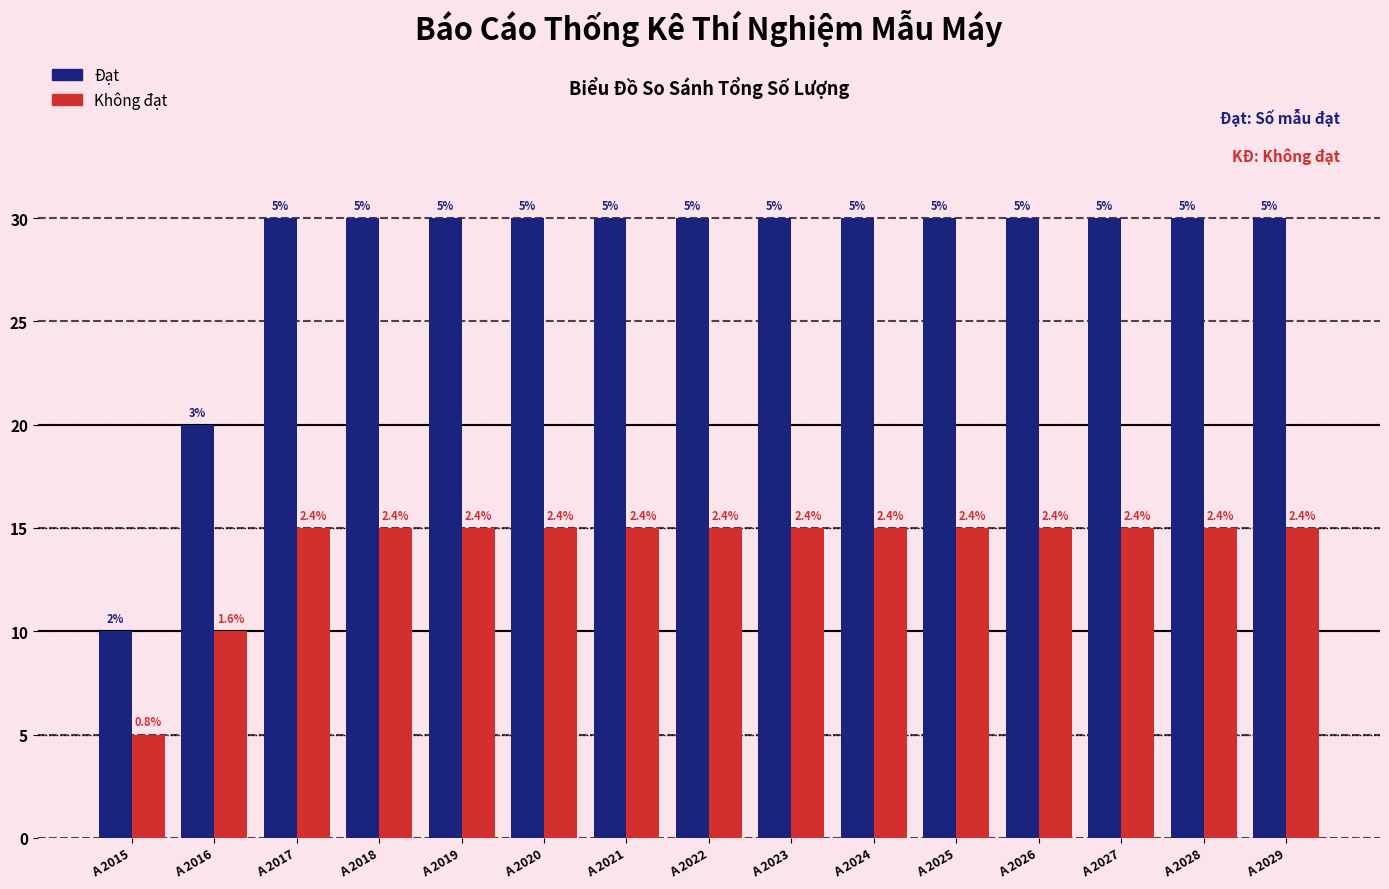

Are the bars grouped side by side (vs. stacked)?

Yes